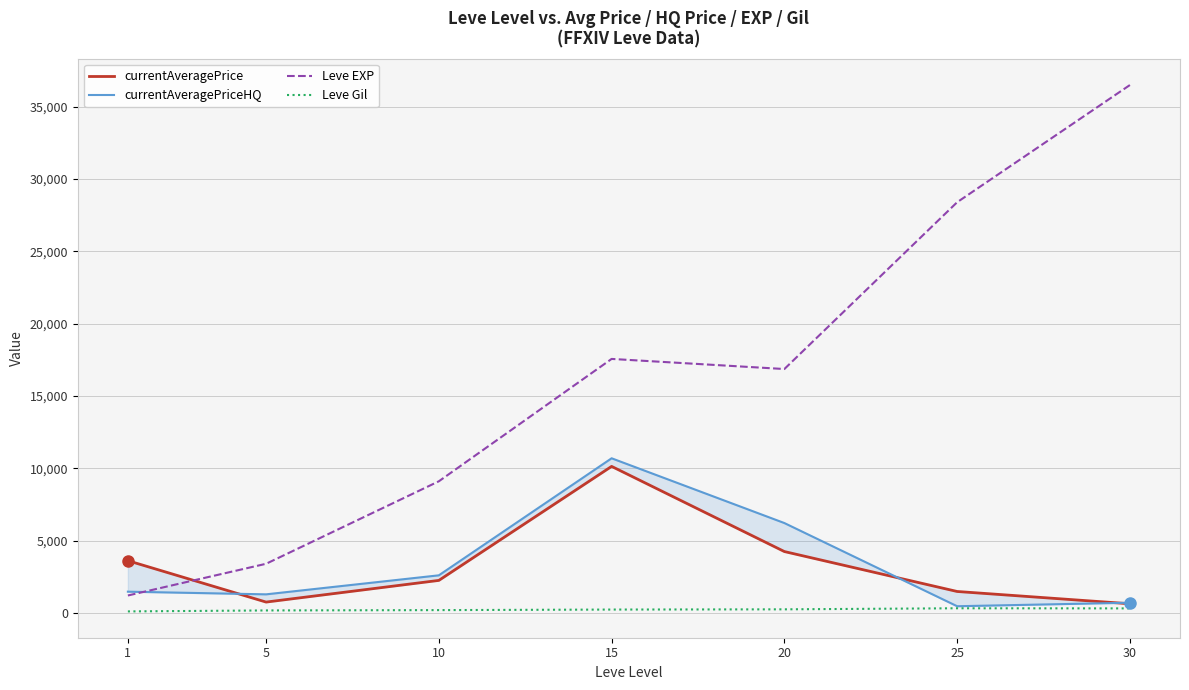

How many interior local valleys does the currentAveragePriceHQ series have?

2